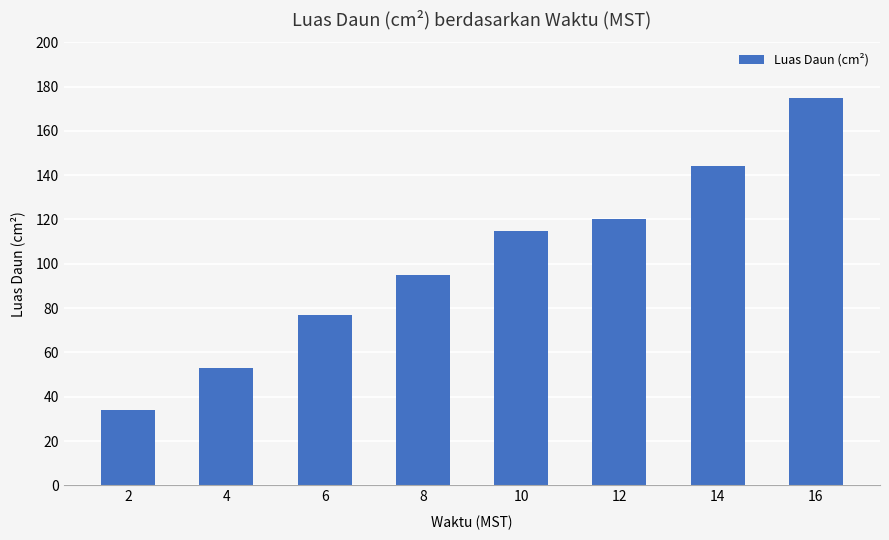

Which category has the lowest value across all series?

2